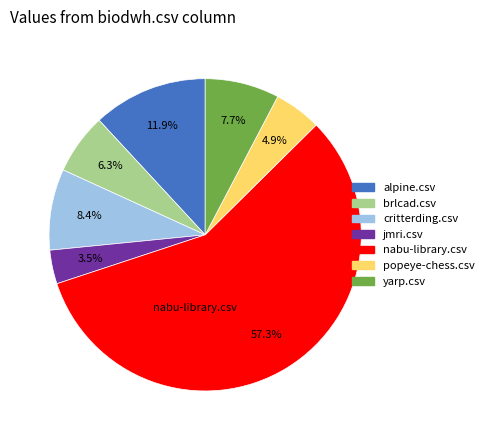

How many segments does this pie chart have?

7